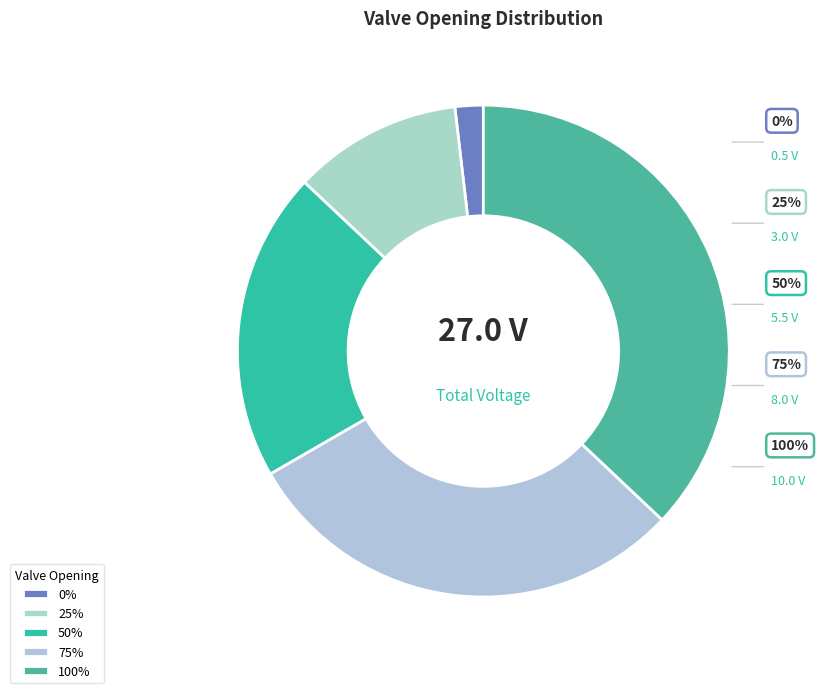

Rank the categories by value from highest to lowest.

100%, 75%, 50%, 25%, 0%